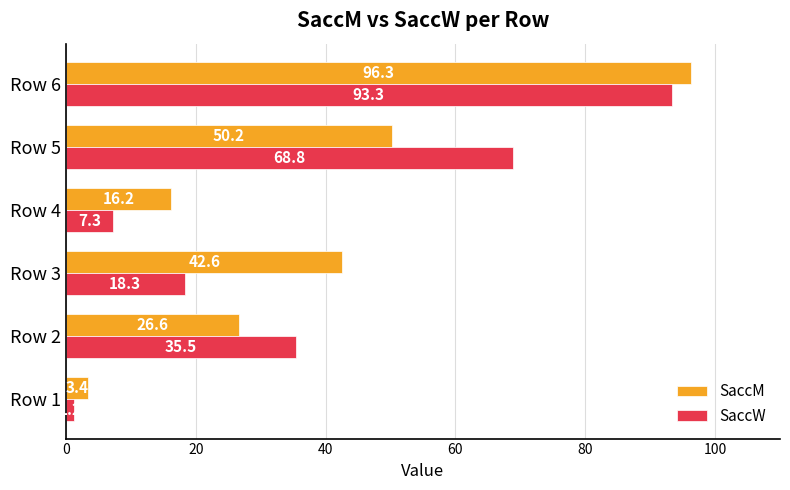

At Row 6, list the series in order from smallest to largest.

SaccW, SaccM